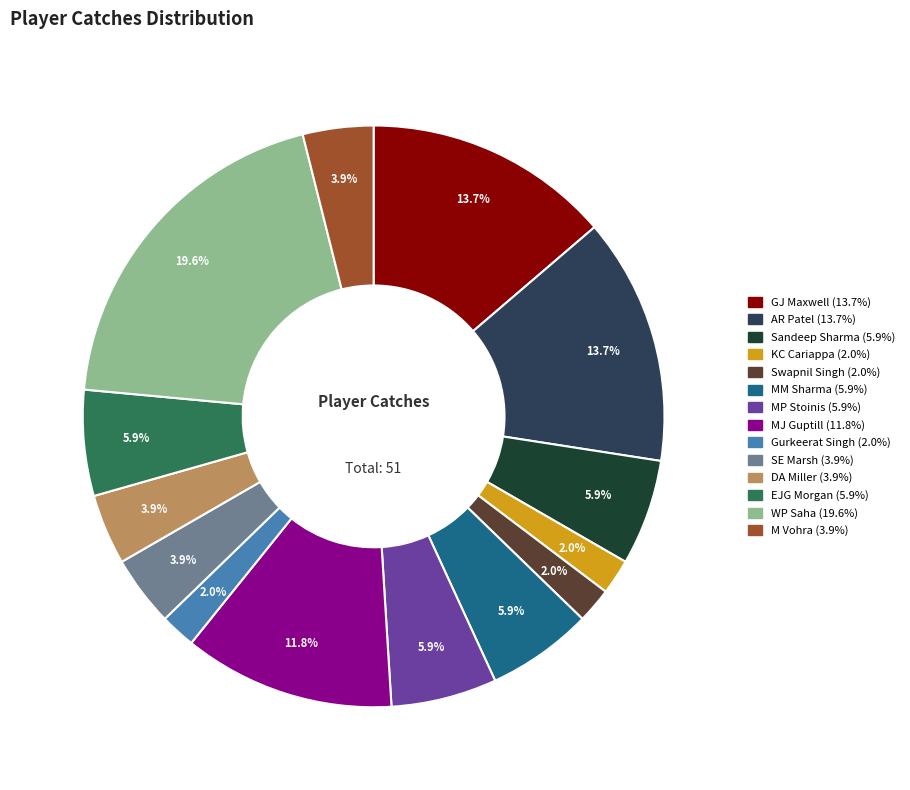

Does any single category account for the majority?

No